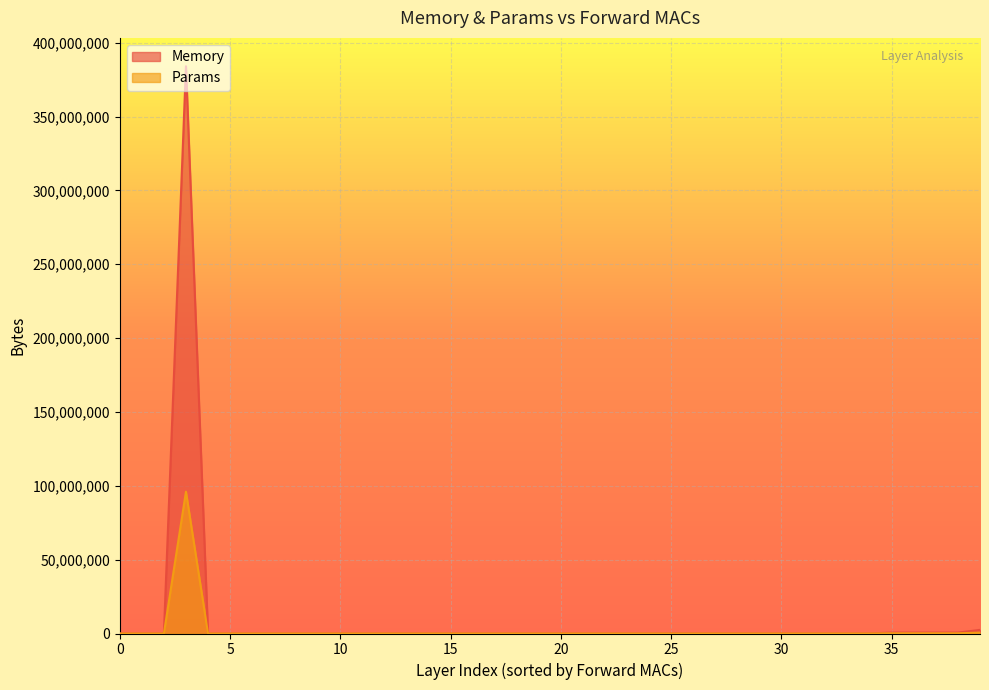

The value of Memory at 7 is 21504. True or false?

True